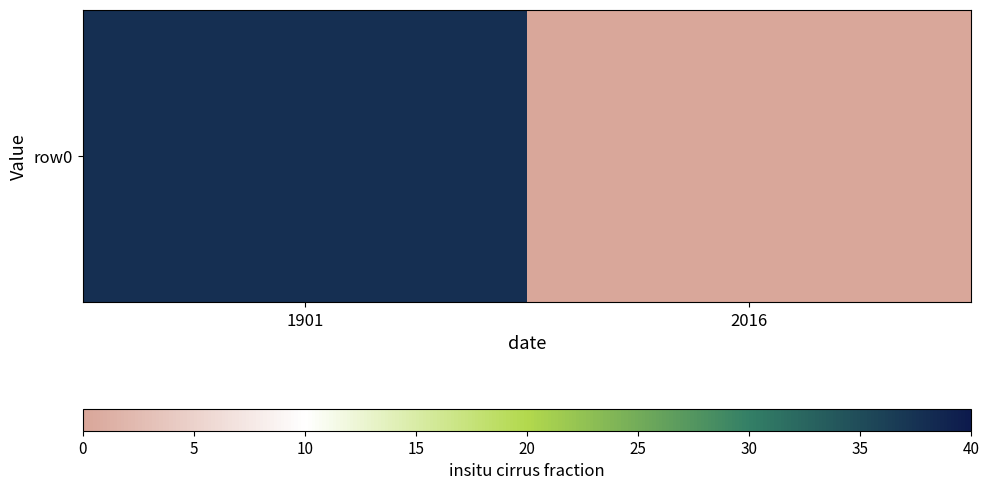

Reading left to right, transcribe all the data shown in this chart.

37.7	0.3